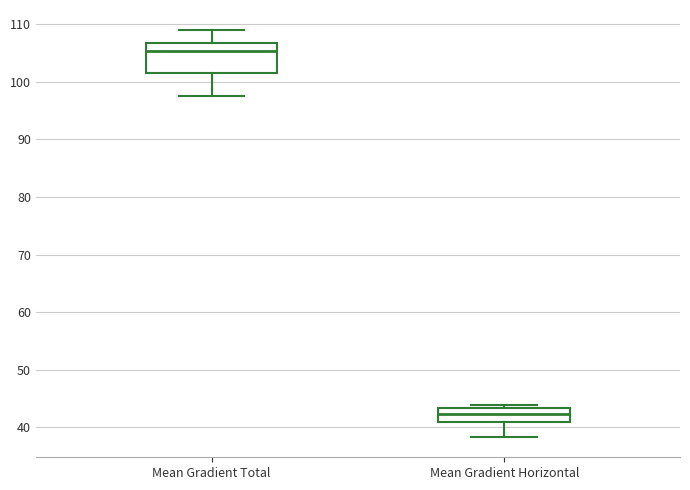

Reading left to right, read every box against the y-axis: the position of its median line, the range the box covers, and the ends of its whiskers. The values are not printed on the chart, so give them approximately, as read against the axis.

Mean Gradient Total: median 105, box 102 to 107, whiskers 97 to 109
Mean Gradient Horizontal: median 42, box 41 to 43, whiskers 38 to 44